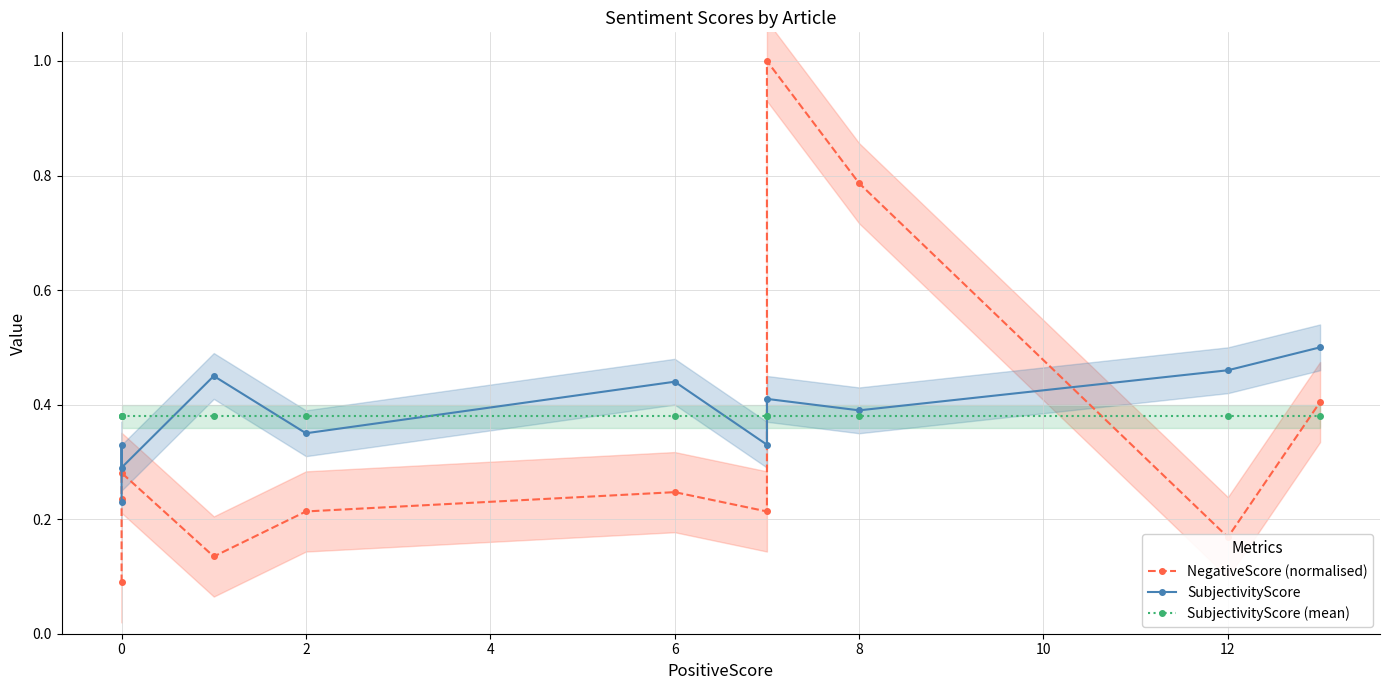

What are all the series names shown in the legend?

NegativeScore (normalised), SubjectivityScore, SubjectivityScore (mean)